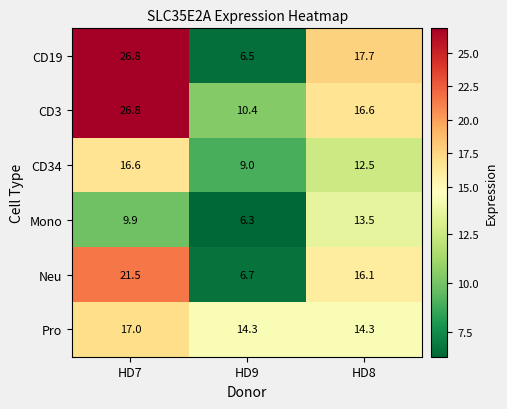

True or false: Mono has a value of 20.8 at HD8.

False